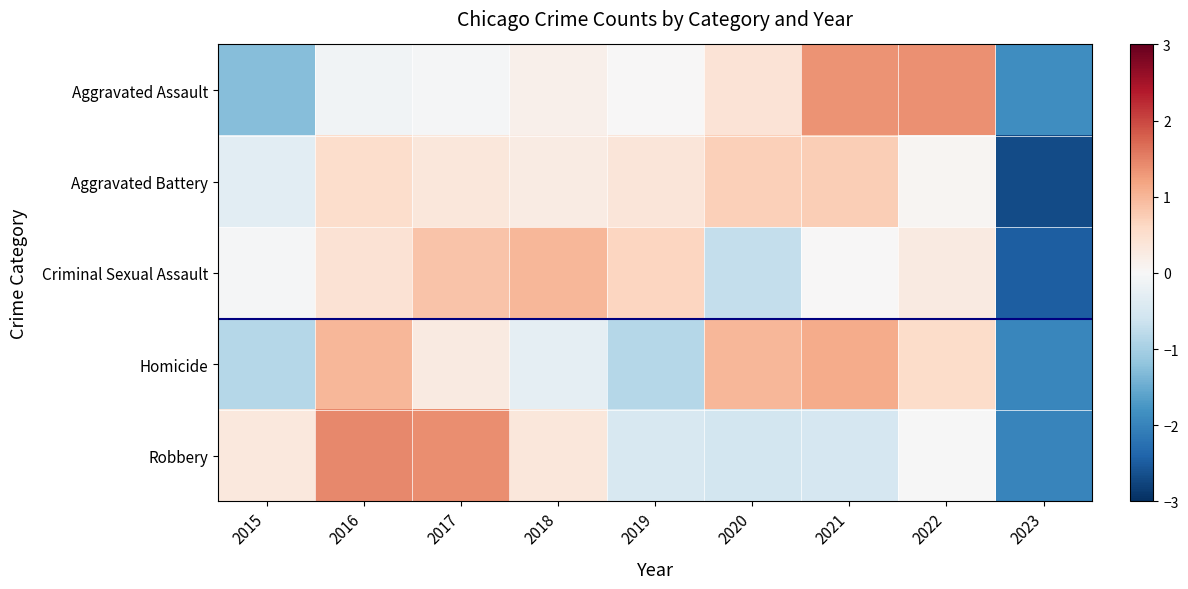

At which category does the chart reach its peak across all series?

2016